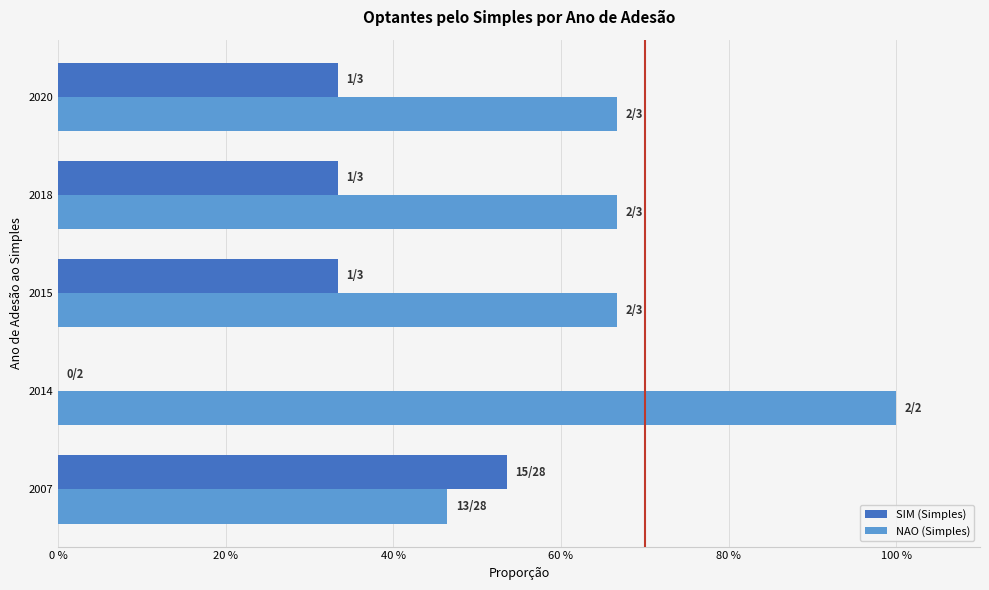

List the series in order of their peak value, lowest first.

SIM (Simples), NAO (Simples)